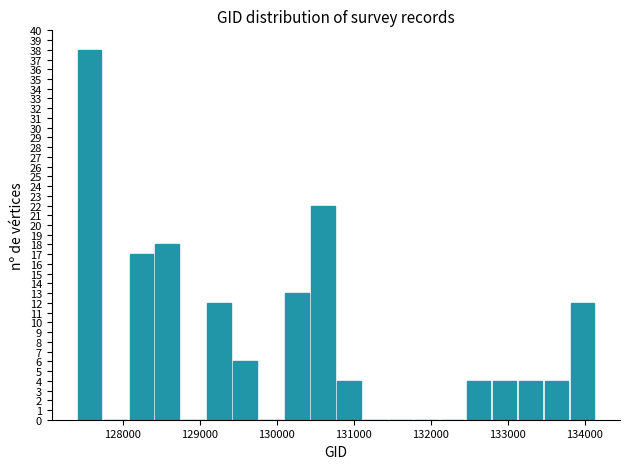

Read against the x-axis, roughly where is the centre of the tallest bar?

127600